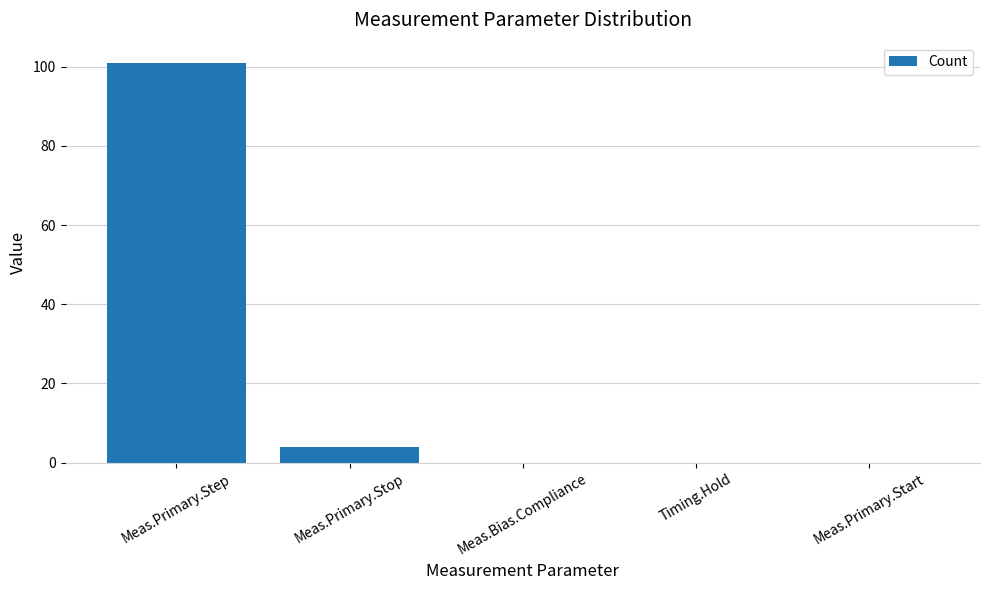

Are the bars horizontal?

No